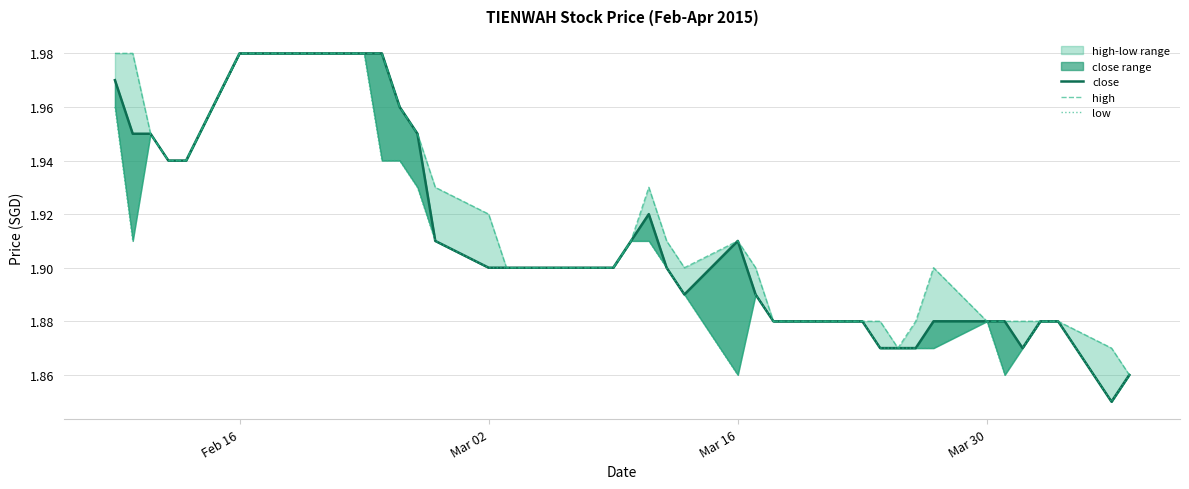

In high, how many points are lower than both neighbors (excluding endpoints)?

2